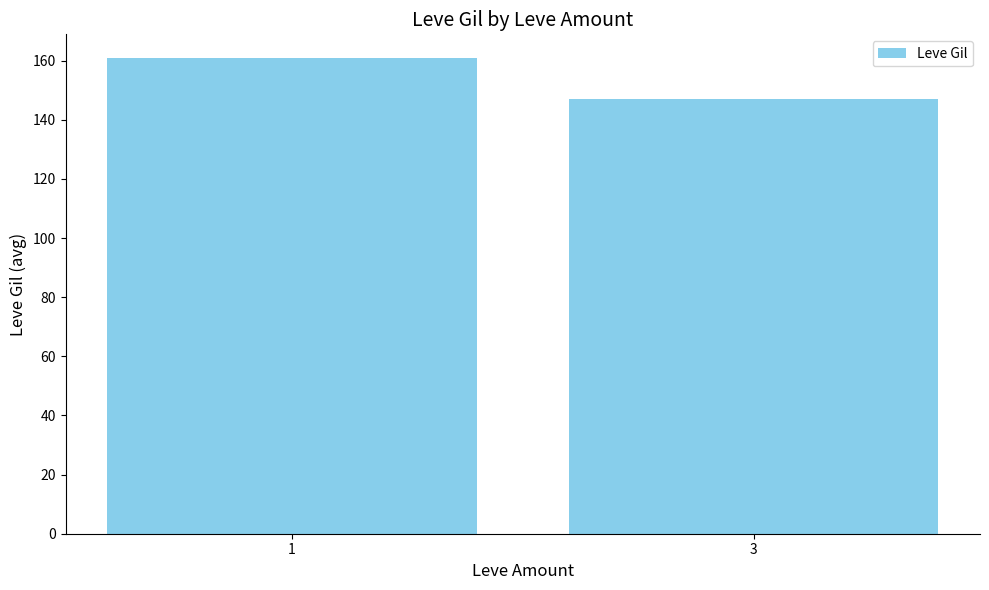

The chart shows a value of 52.7 at 1. True or false?

False